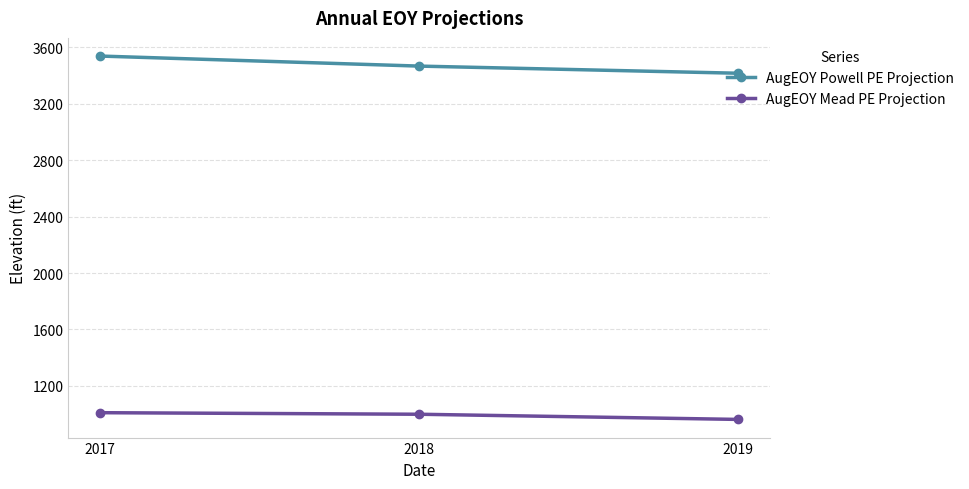

List the series in order of their overall mean, highest first.

AugEOY Powell PE Projection, AugEOY Mead PE Projection